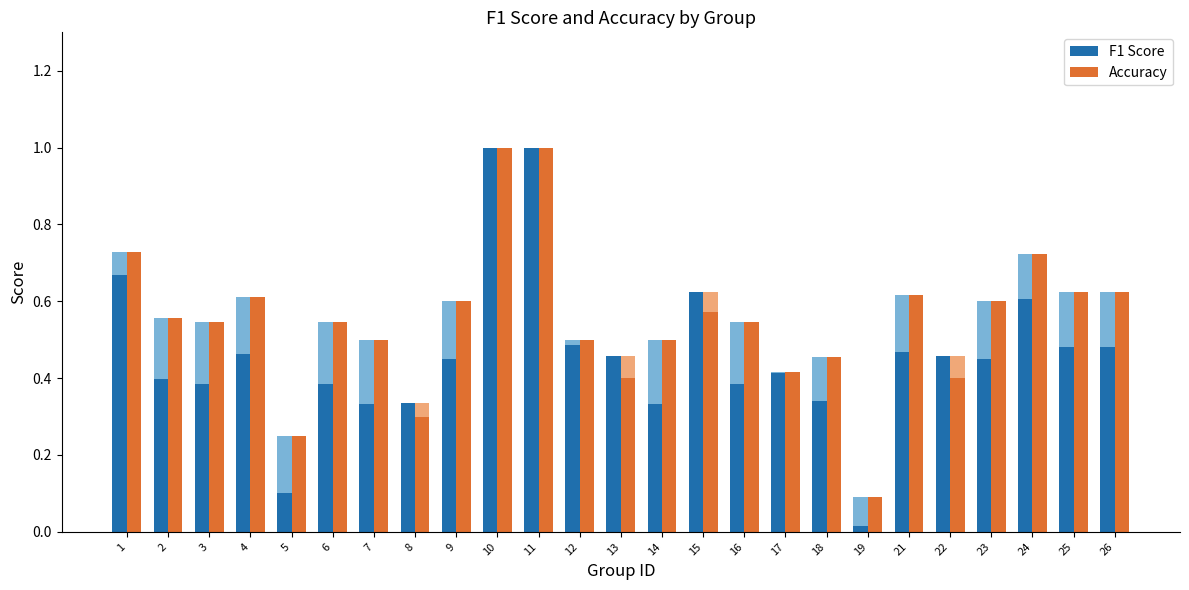

Are the bars grouped side by side (vs. stacked)?

Yes